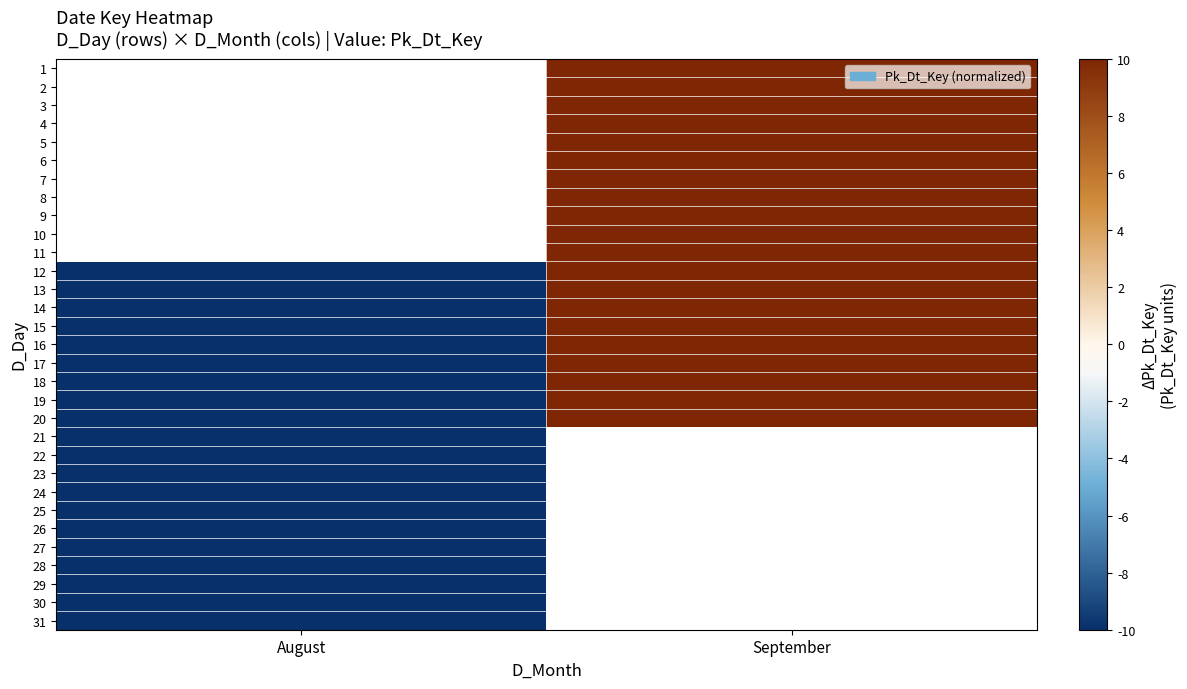

Which category has the lowest value across all series?

August